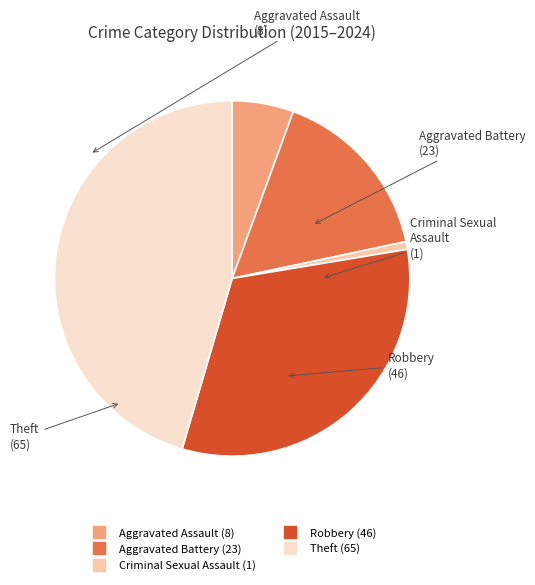

How many segments does this pie chart have?

5